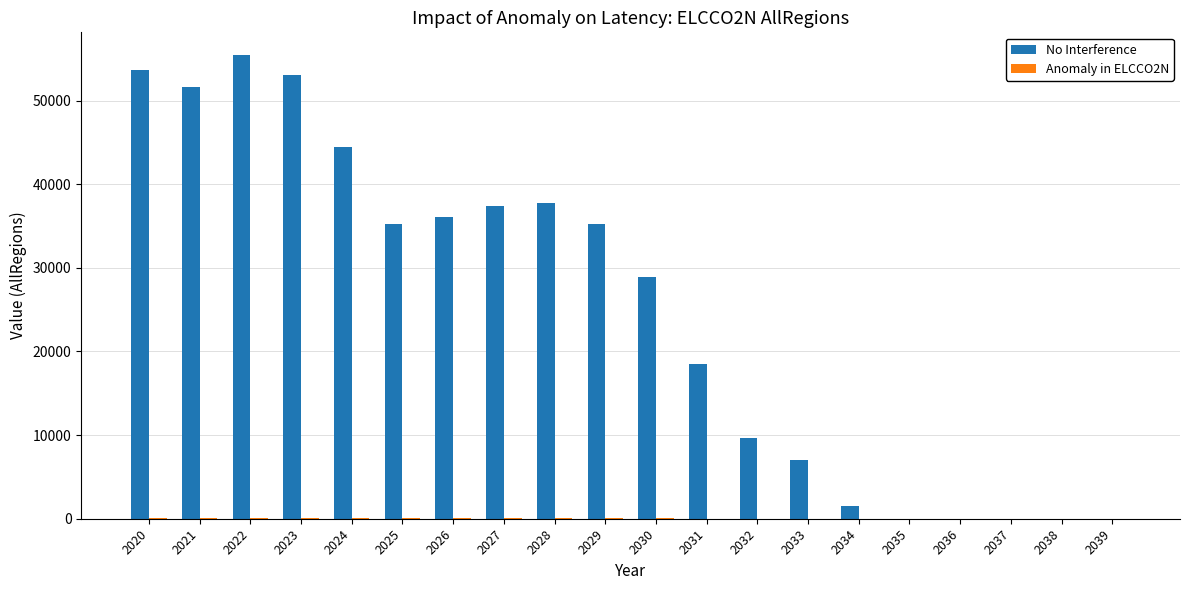

Which series changed the most between 2025 and 2032?

No Interference